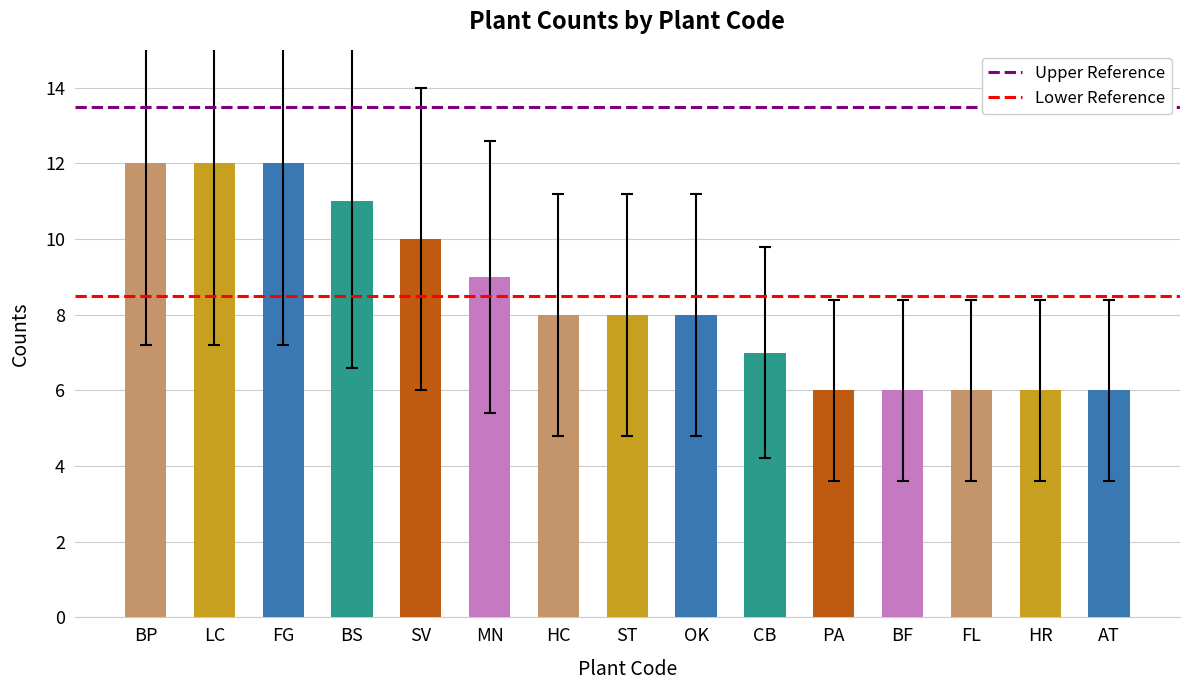

What is the label of the 1st bar from the left?

BP